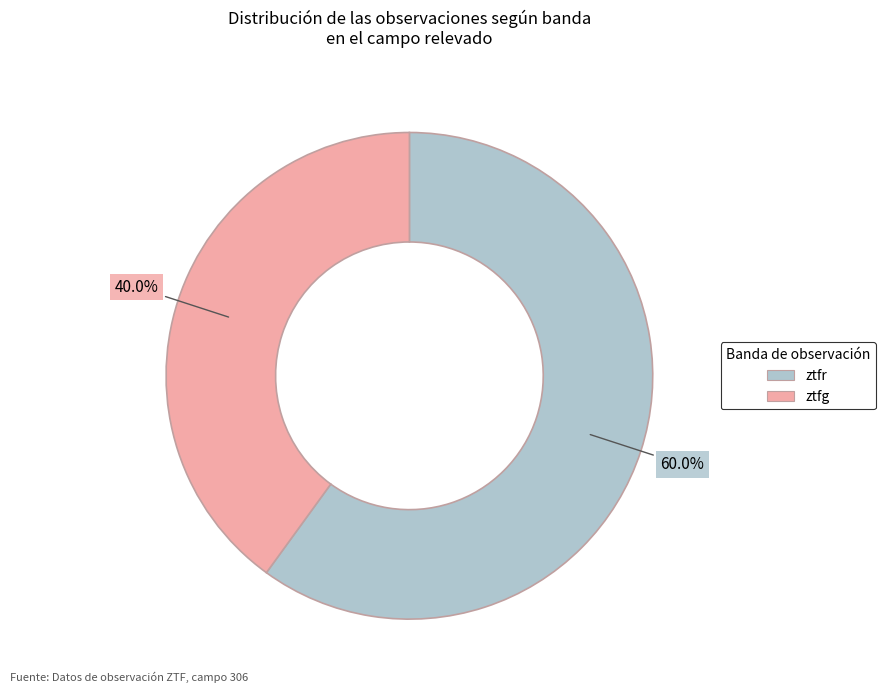

Do ztfr and ztfg together represent more than half of the pie?

Yes